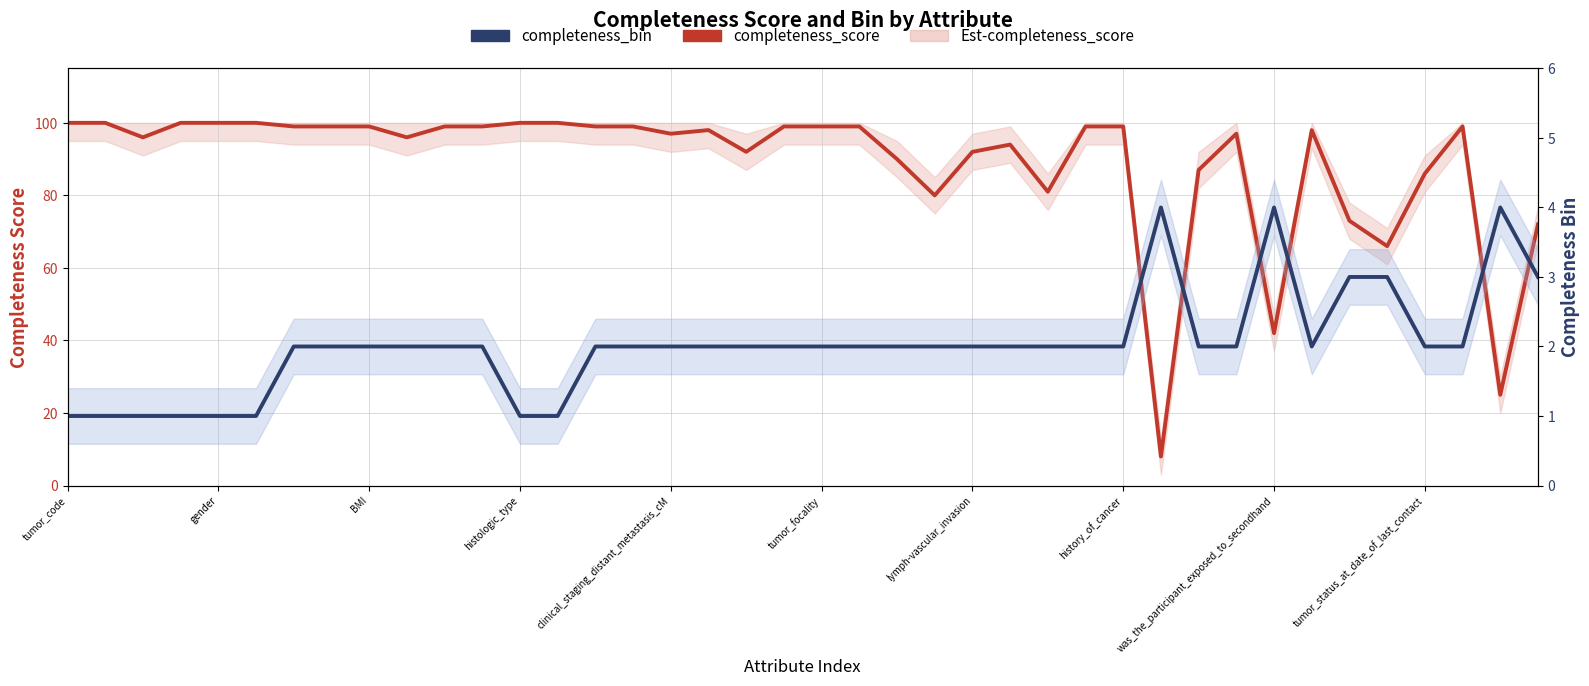

What position from the right is tumor_status_at_date_of_last_contact?

4